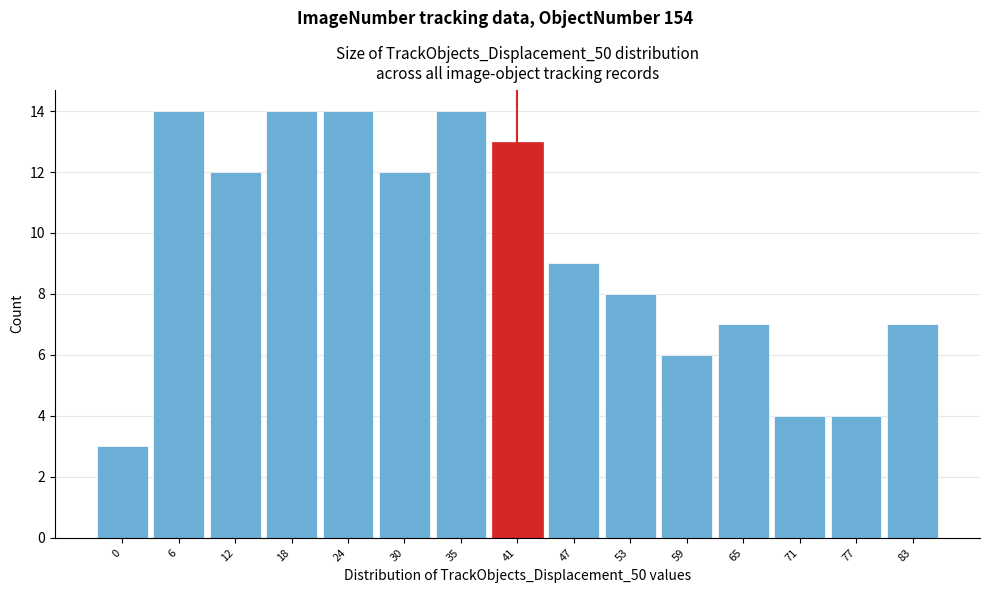

Reading left to right, what are all the values shown in this chart?

3	14	12	14	14	12	14	13	9	8	6	7	4	4	7